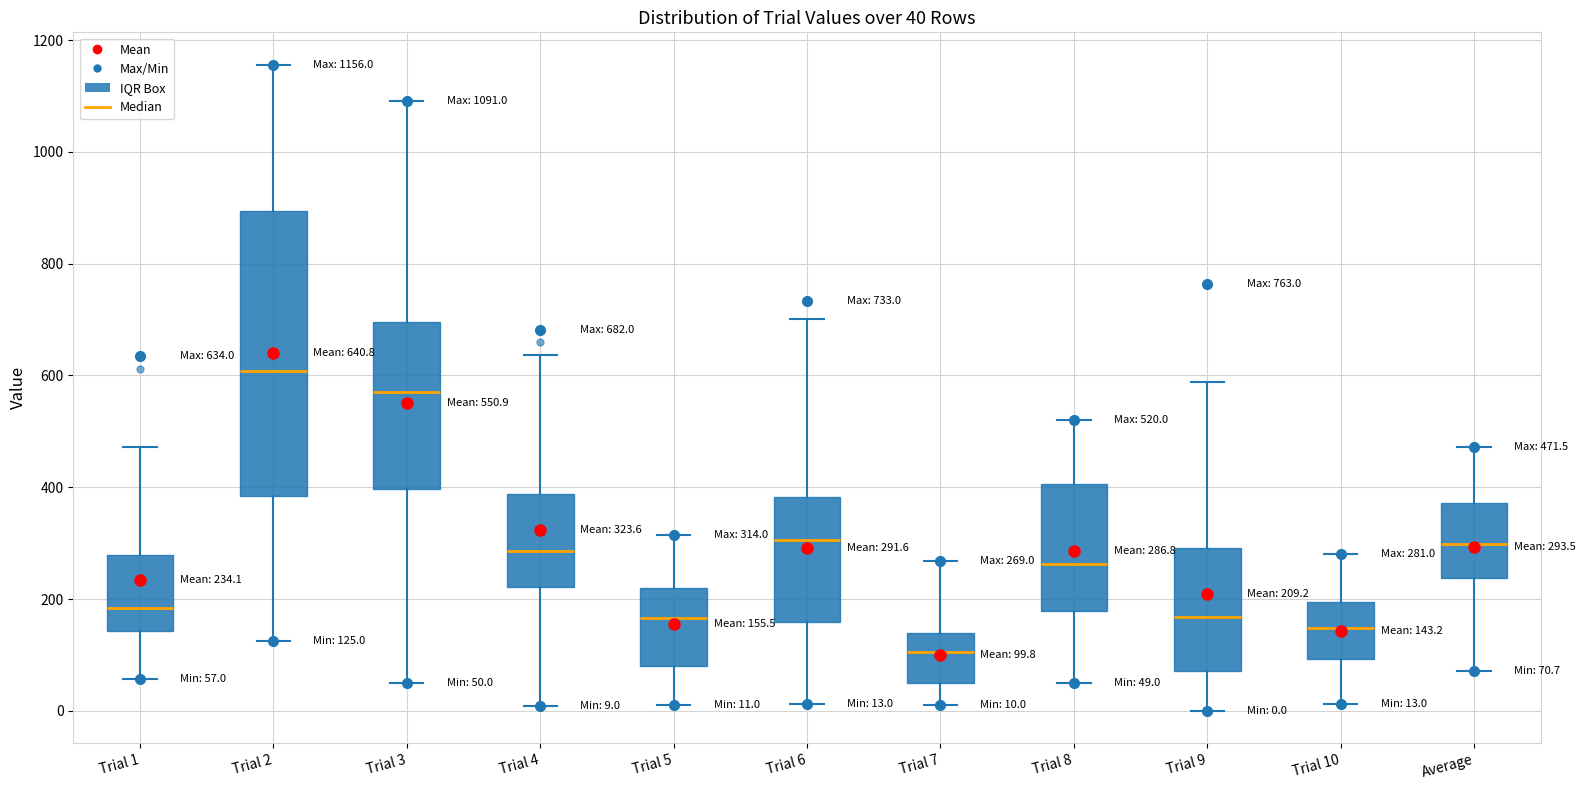

Which box is the tallest, from its lower edge to its upper edge?

Trial 2